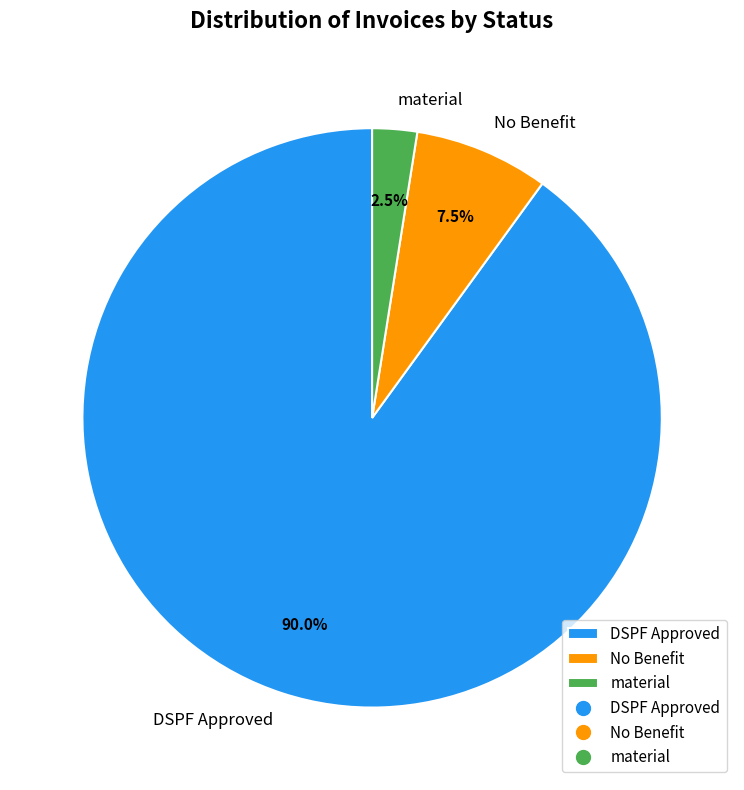

What percentage is NOT represented by No Benefit?

92.5%